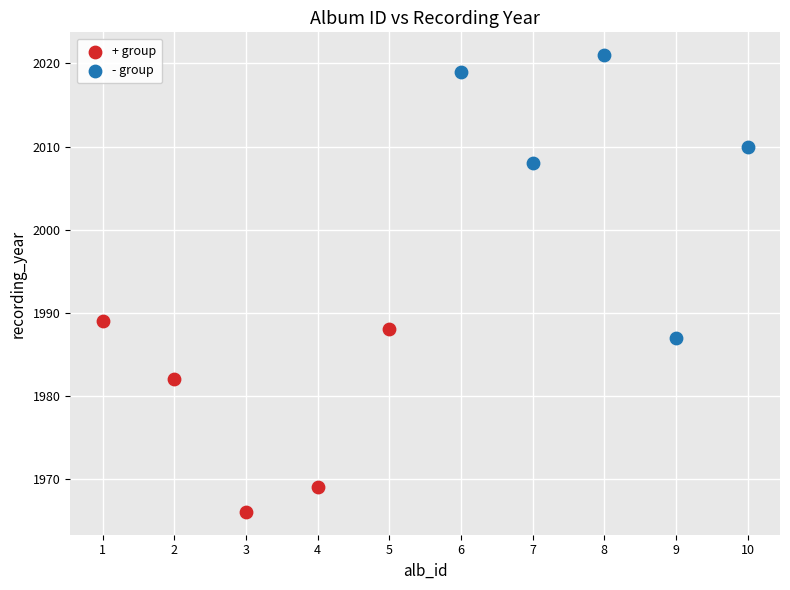

What are all the series names shown in the legend?

+ group, - group